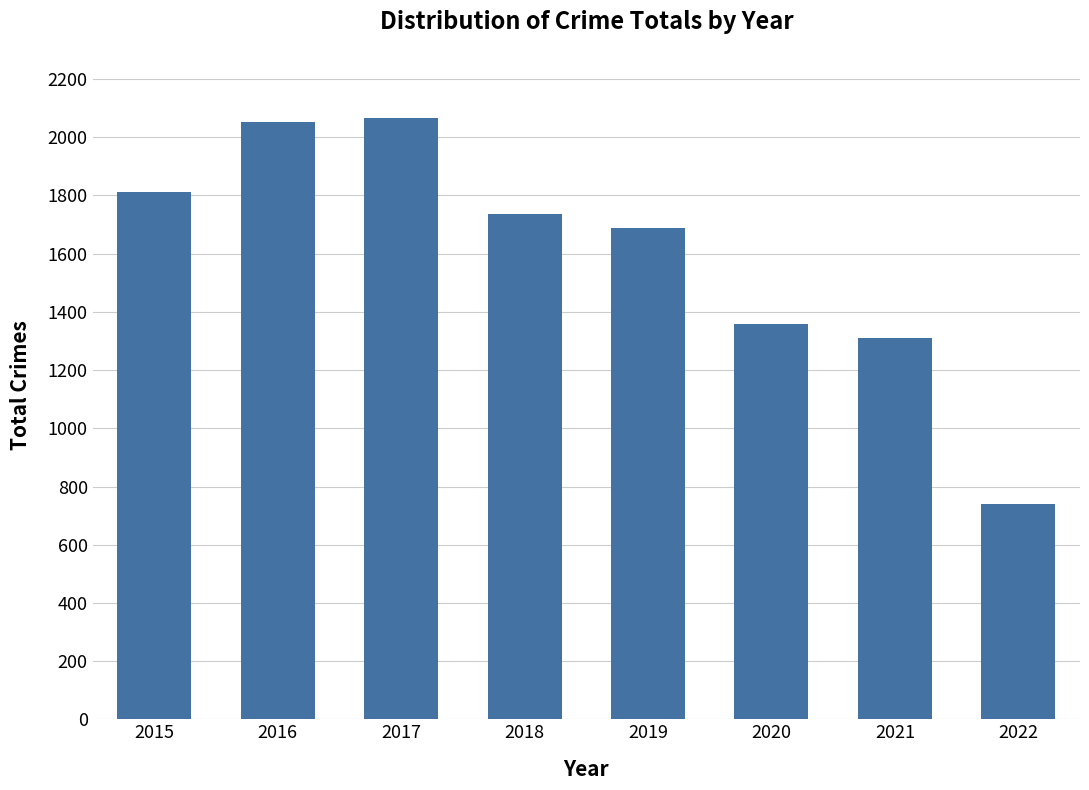

What is the change in value from 2018 to 2019?

-49